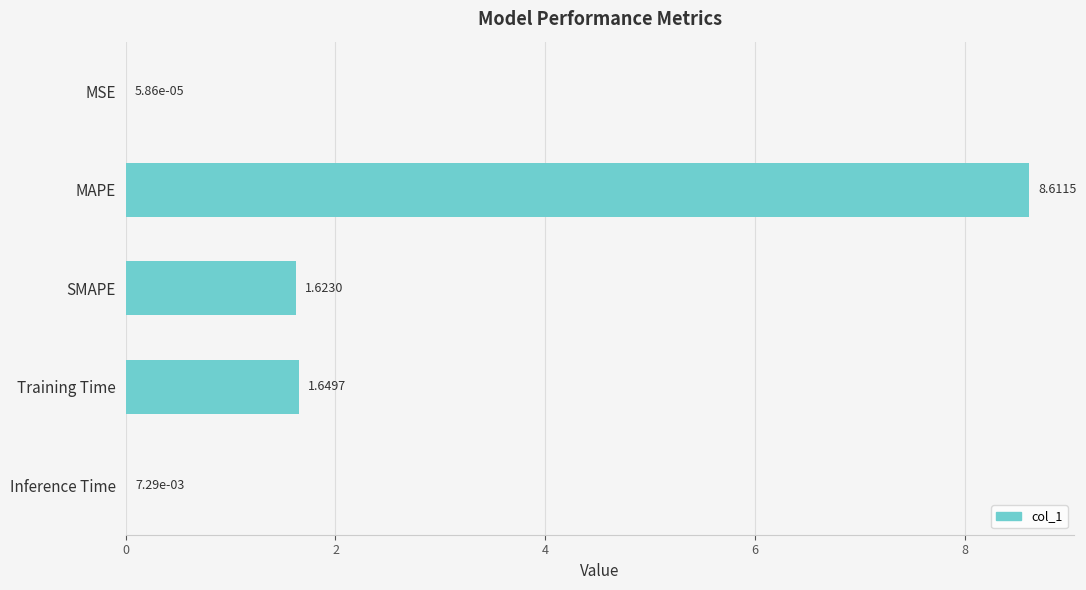

Are the bars horizontal?

Yes